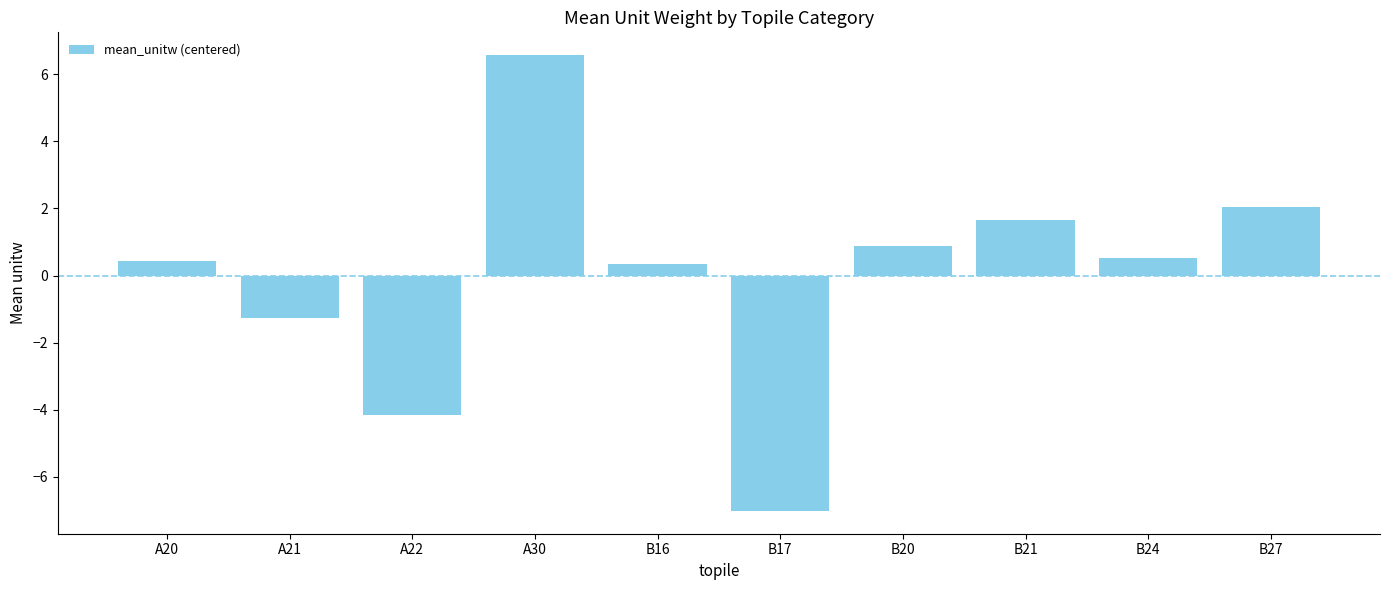

How many values are below zero?

3